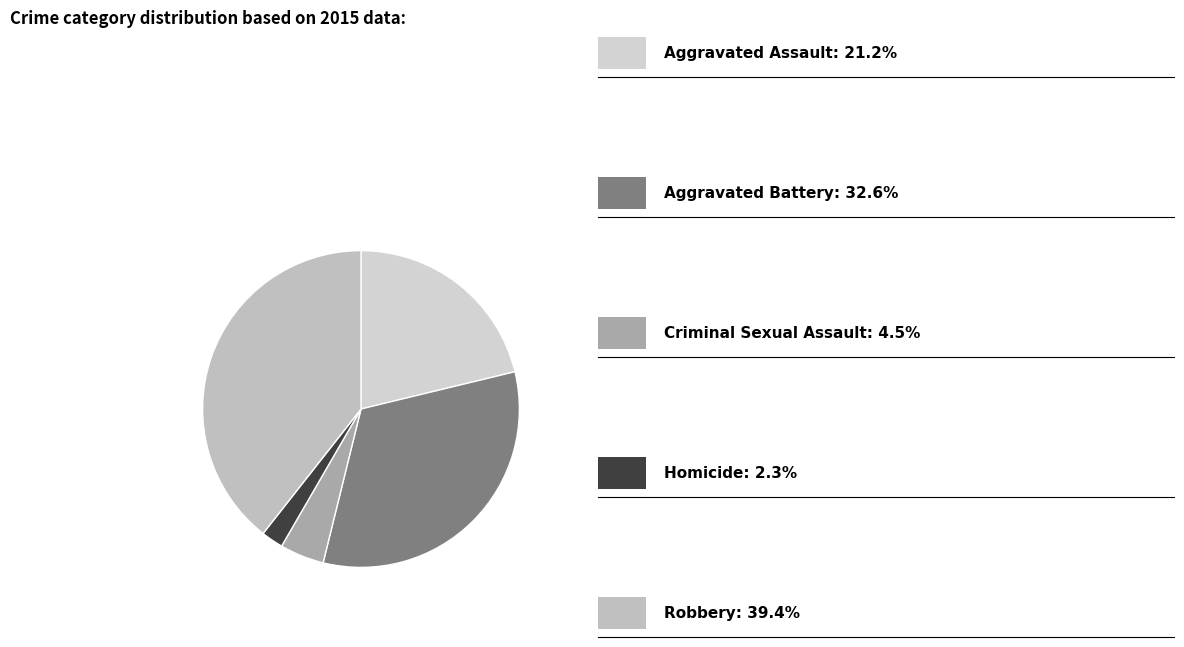

Rank the categories by value from highest to lowest.

Robbery, Aggravated Battery, Aggravated Assault, Criminal Sexual Assault, Homicide